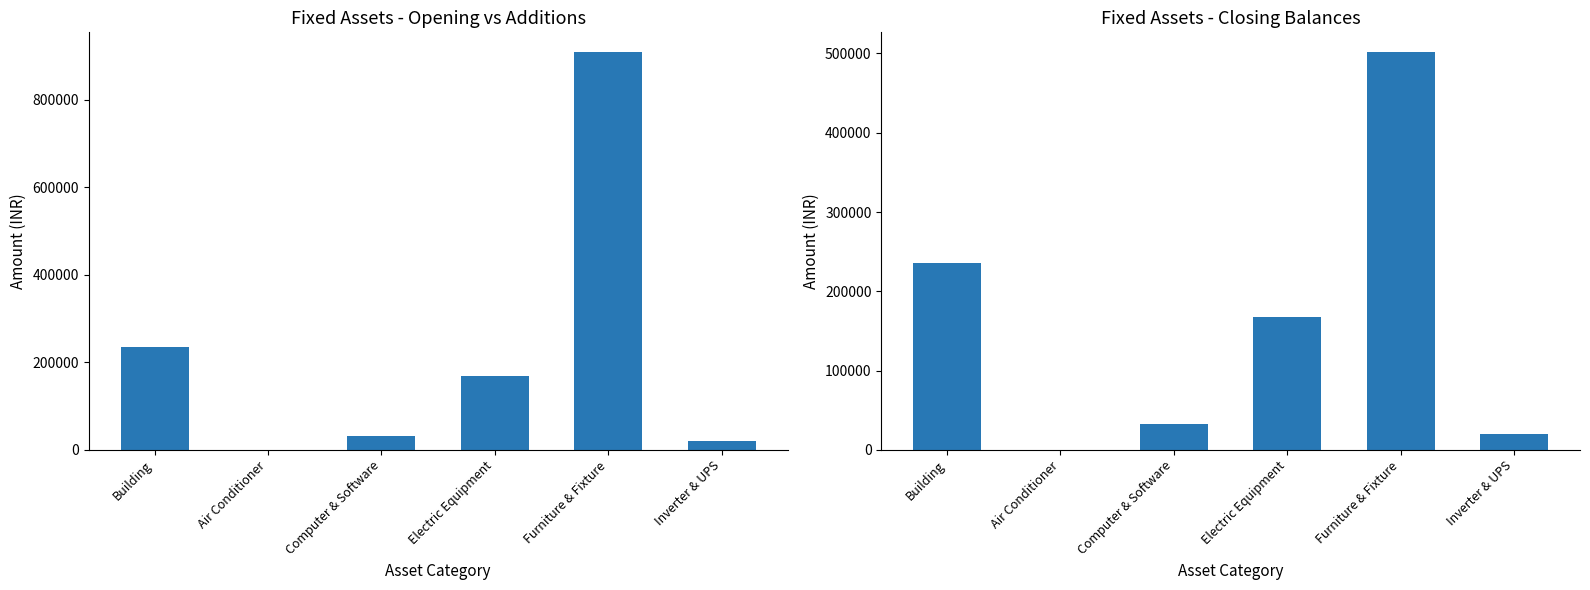

What position from the right is Building?

6